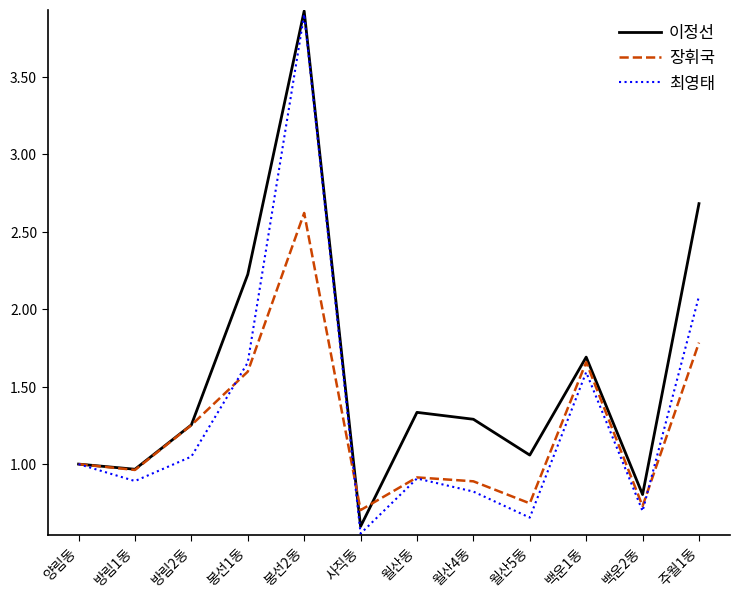

How many lines are shown in the chart?

3